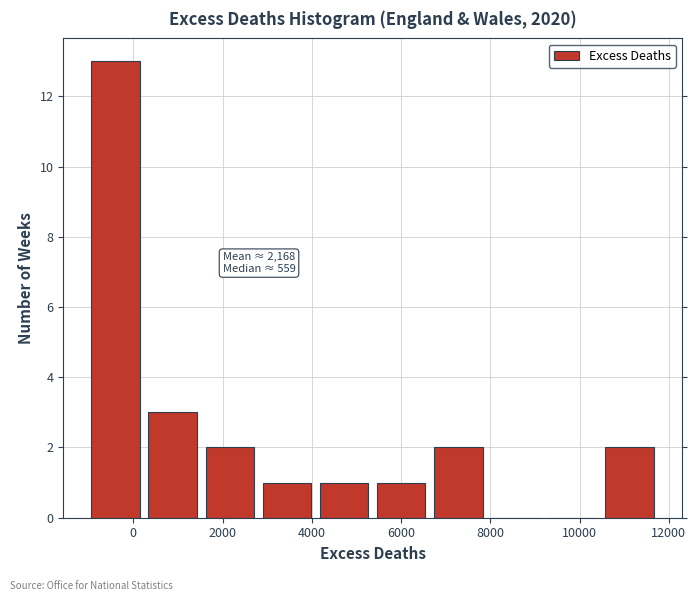

Which range on the x-axis has the tallest bar?

-1000 to 400